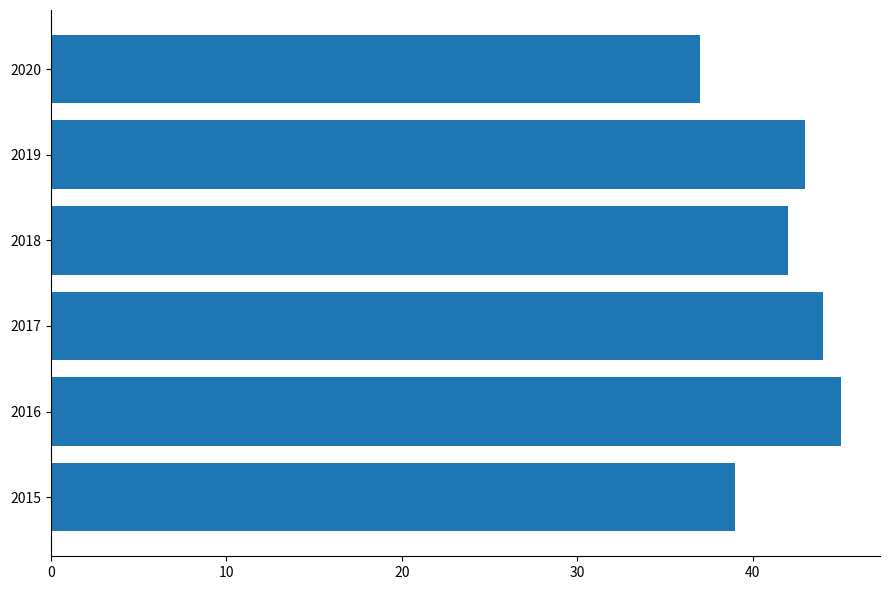

How many categories are shown in the chart?

6